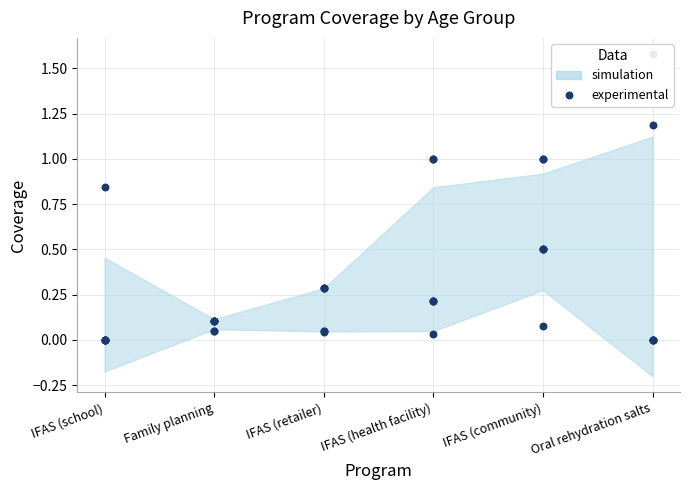

What is the total value across all series at IFAS (school)?

0.8